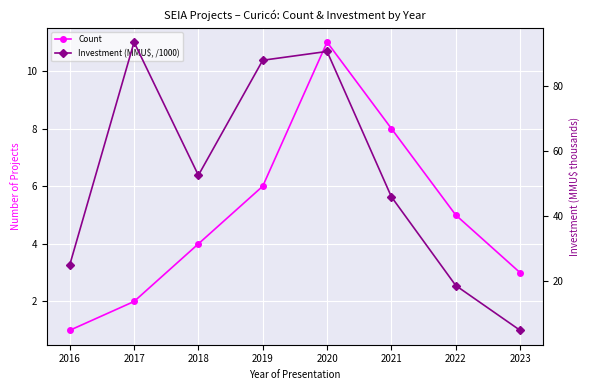

What is the minimum value for Investment (MMU$, /1000)?

5.0